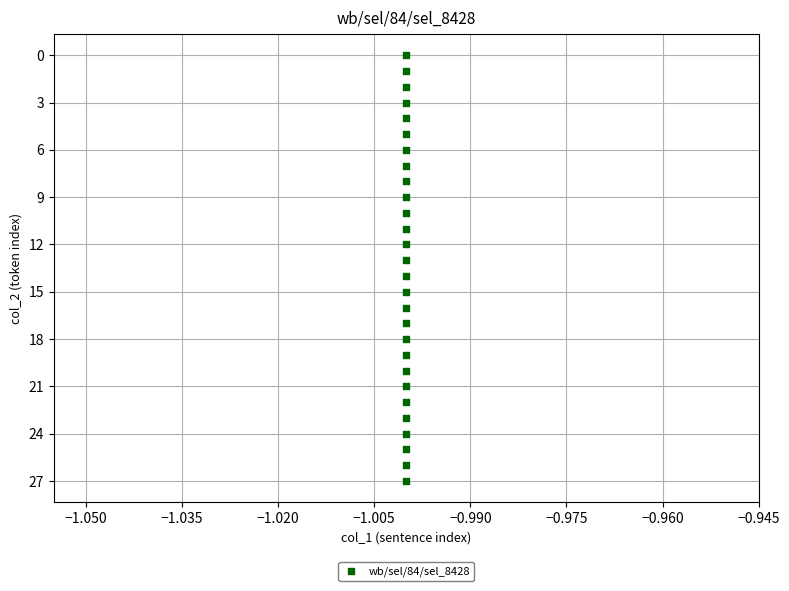

What is the range of Y values (max minus min)?

27